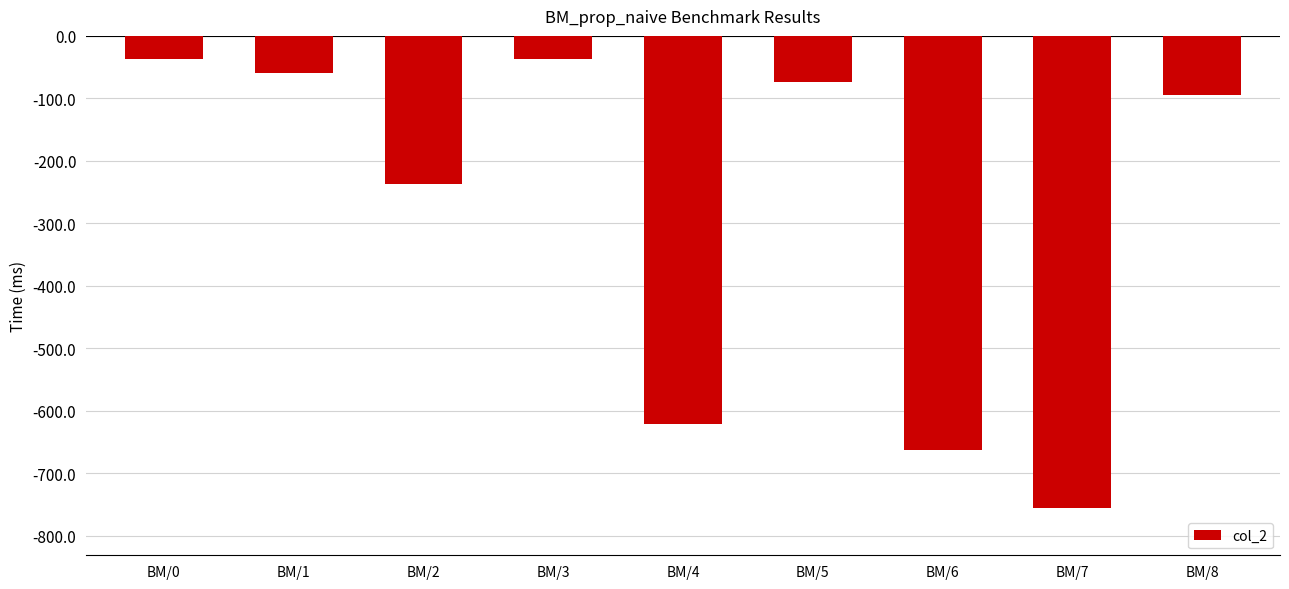

What is the change in value from BM/0 to BM/1?

-22.9